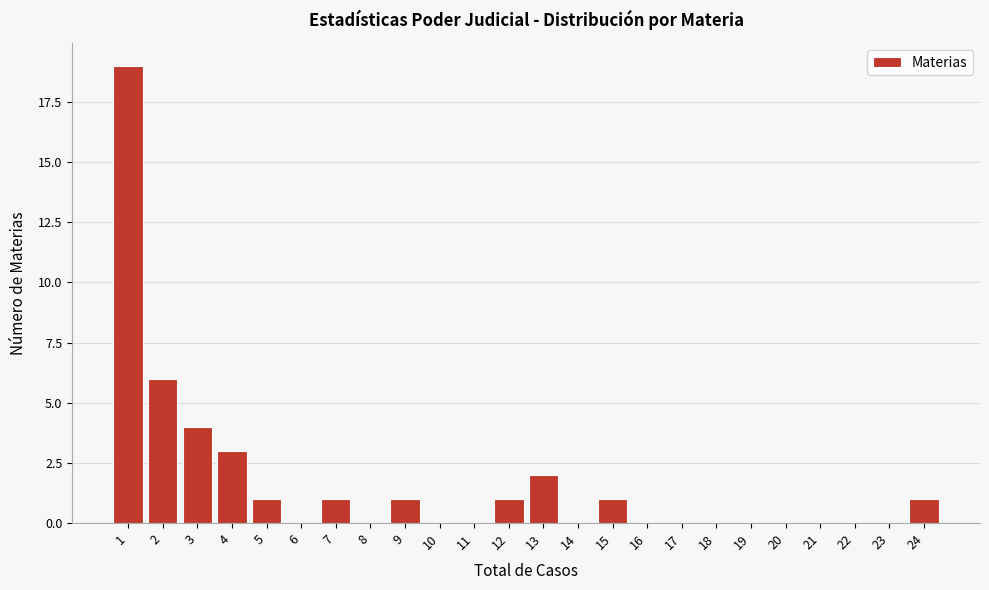

Reading left to right, transcribe all the data shown in this chart.

1=19	2=6	3=4	4=3	5=1	6=0	7=1	8=0	9=1	10=0	11=0	12=1	13=2	14=0	15=1	16=0	17=0	18=0	19=0	20=0	21=0	22=0	23=0	24=1